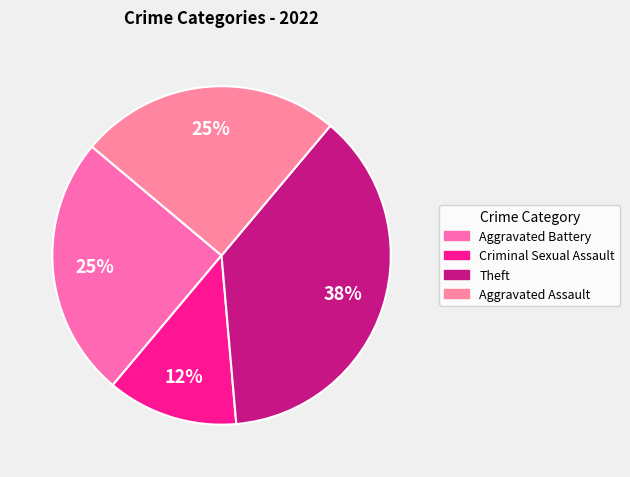

Which slice is the smallest?

Criminal Sexual Assault